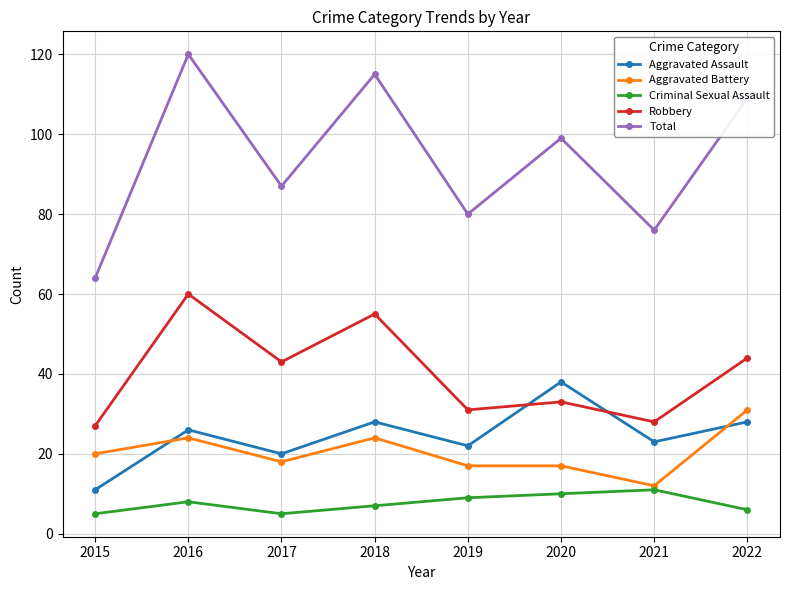

Between 2018 and 2019, which series saw the biggest shift?

Total